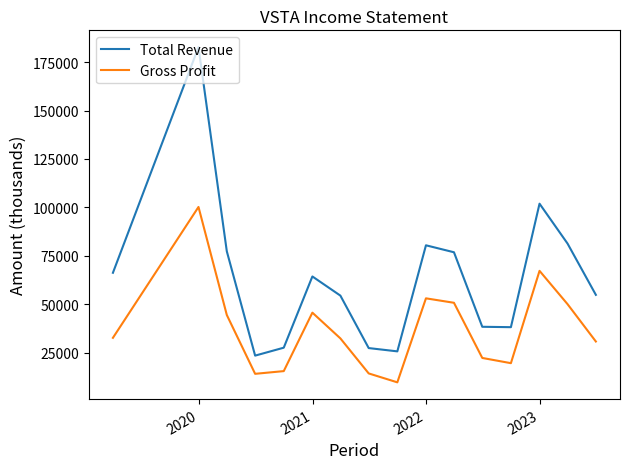

List the series in order of their overall mean, highest first.

Total Revenue, Gross Profit